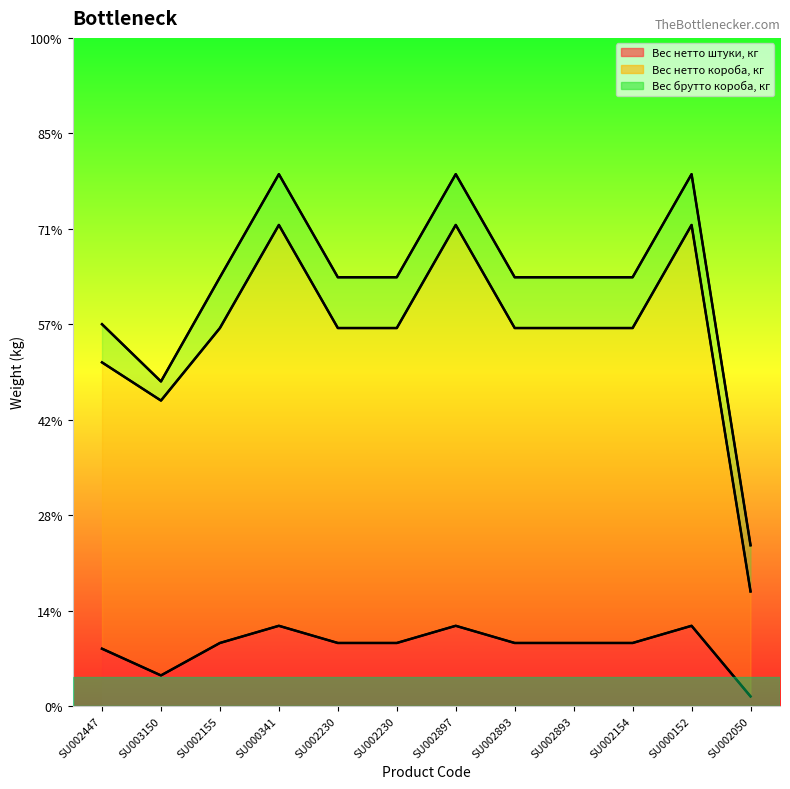

What is the label of the 1st point from the right?

SU002050